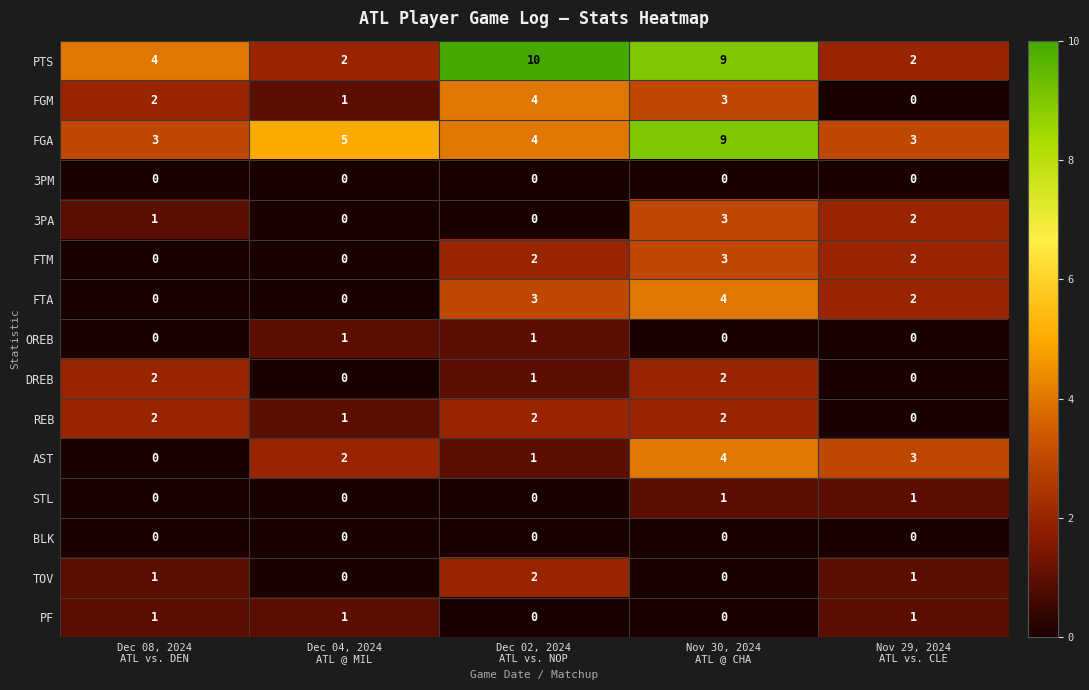

What is the spread (max minus min) of values at Dec 02, 2024
ATL vs. NOP?

10